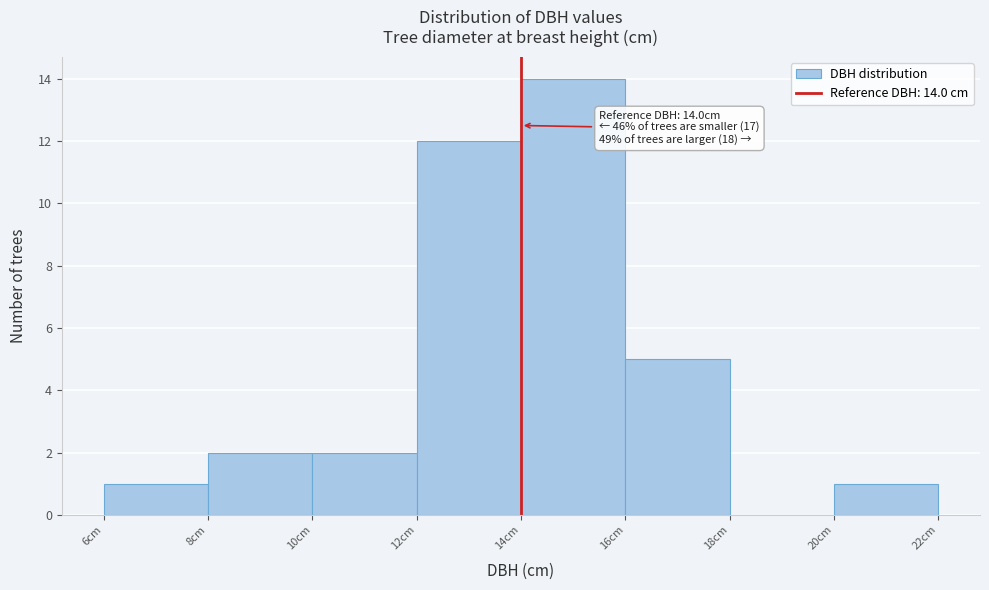

Which range on the x-axis has the tallest bar?

14 to 16